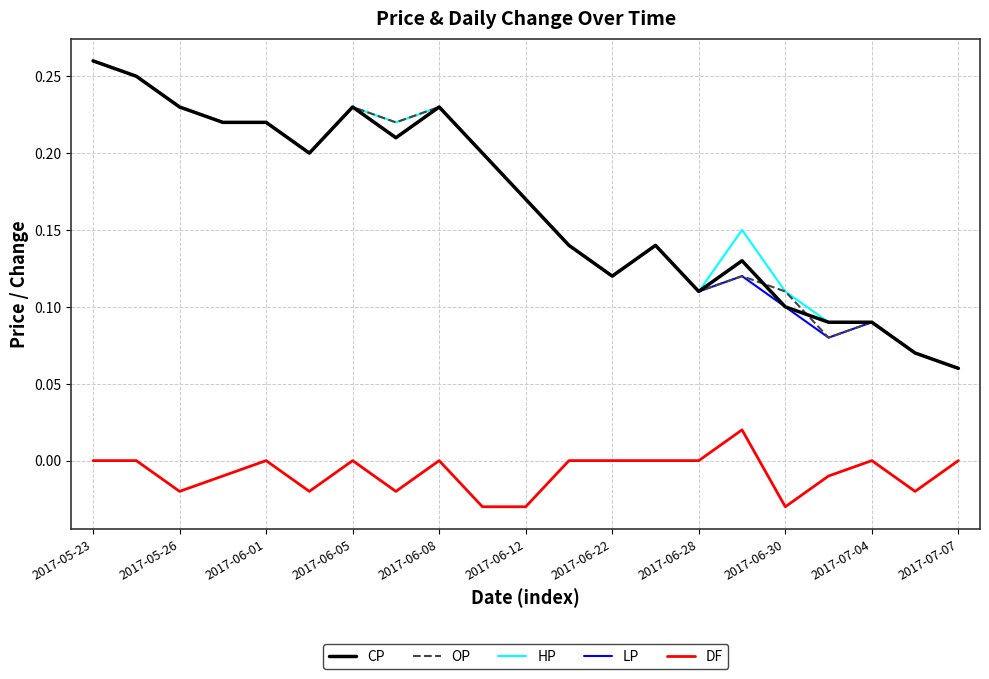

True or false: DF and LP intersect in this chart.

False